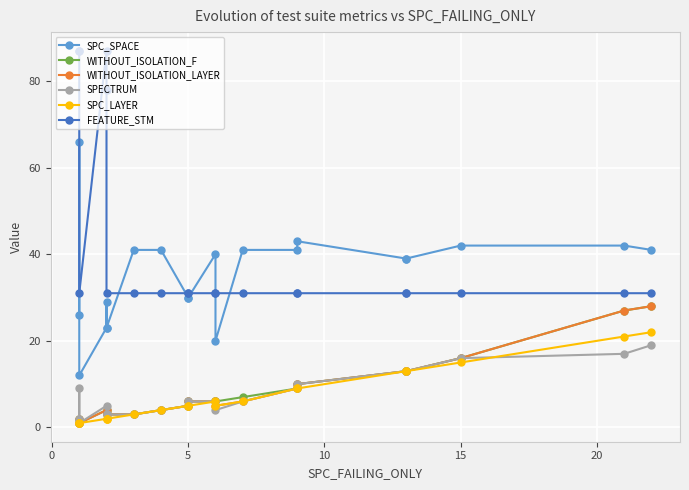

How many data points does each series have?

20